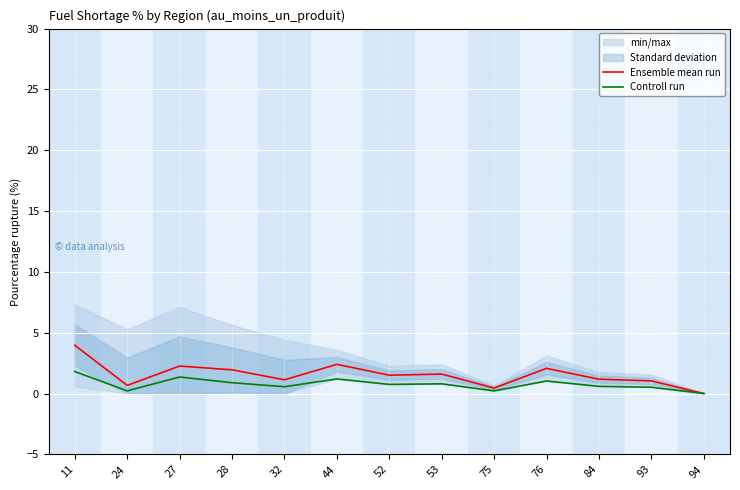

The value of Ensemble mean run at 52 is 1.5. True or false?

True